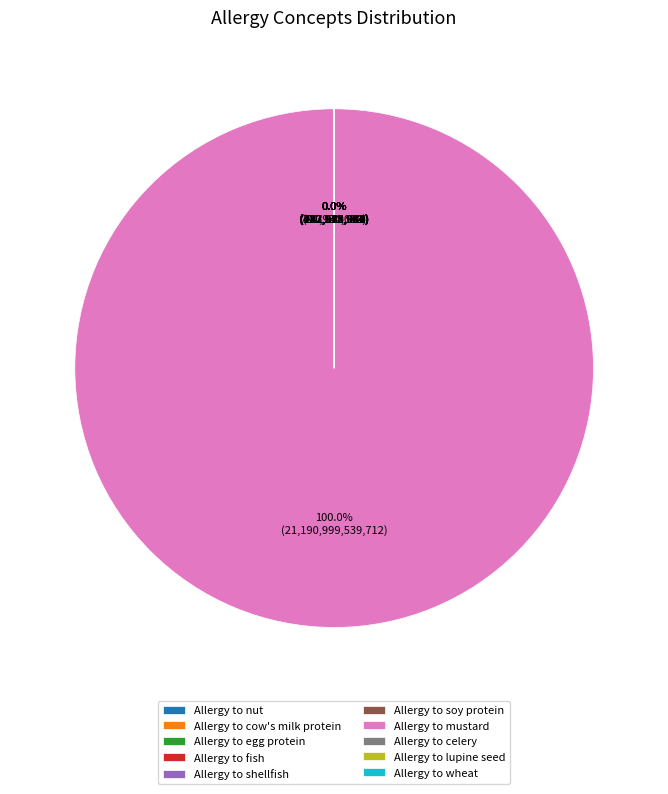

Which slice is the largest?

Allergy to mustard